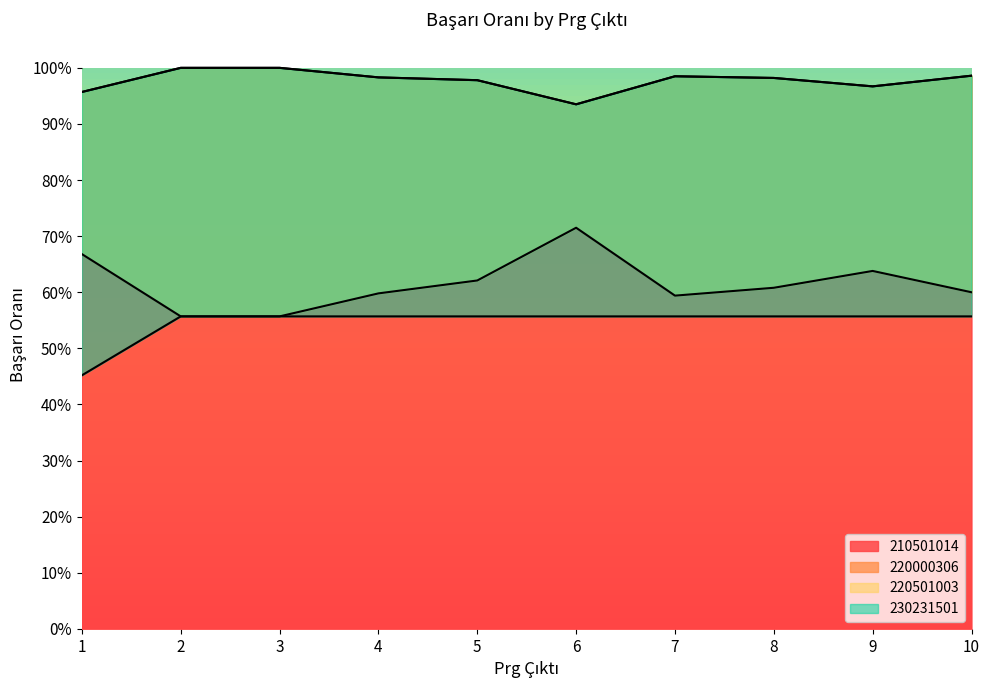

The value of 230231501 at 8 is 29.4. True or false?

False